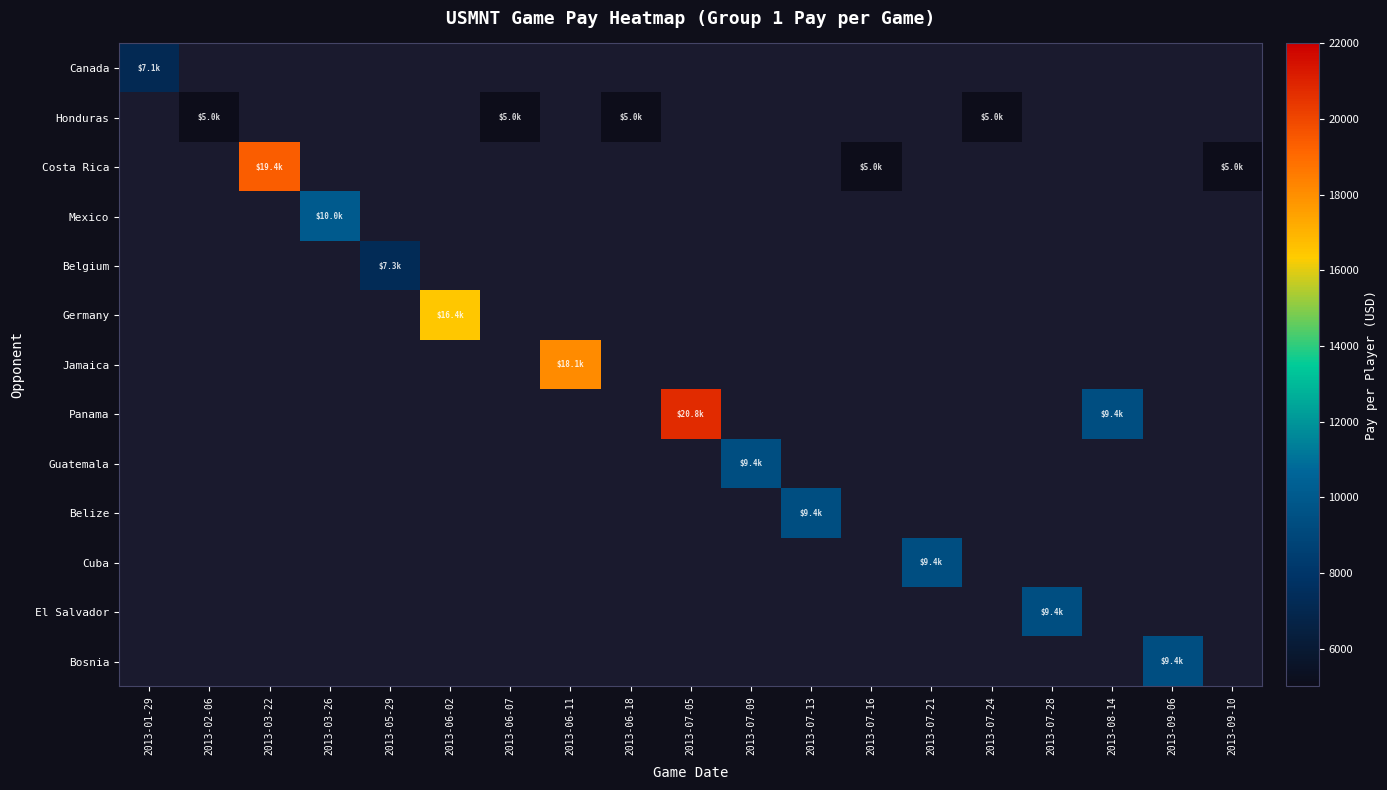

How many categories are shown in the chart?

19